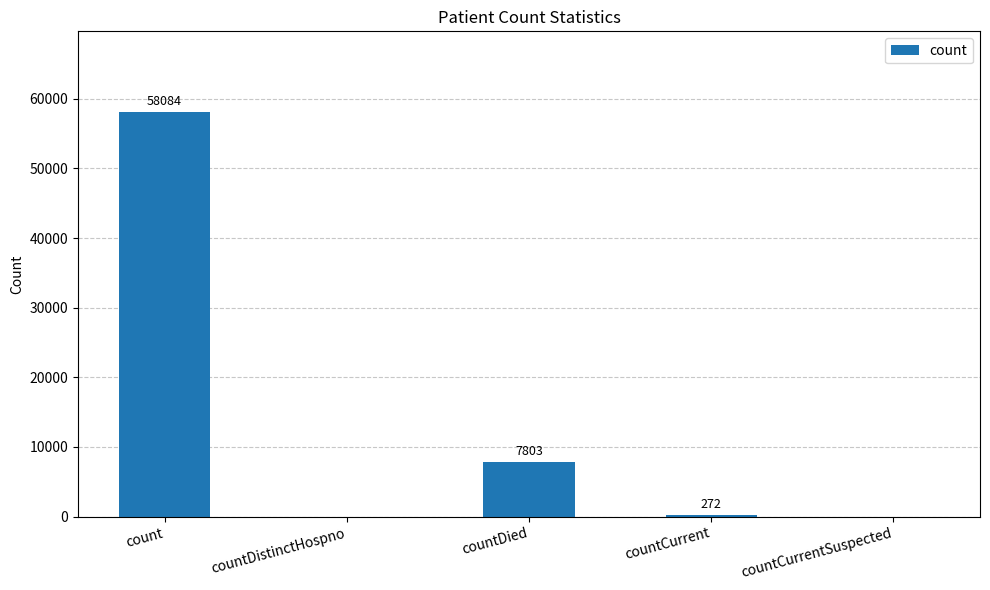

At which label does the data first exceed 272?

count